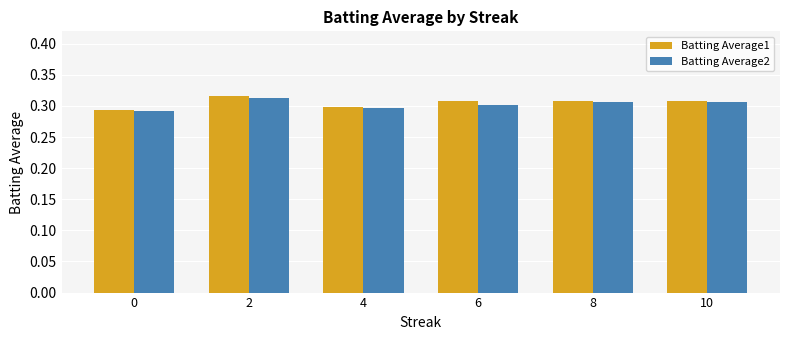

What is the sum of all Batting Average2 values?

1.8